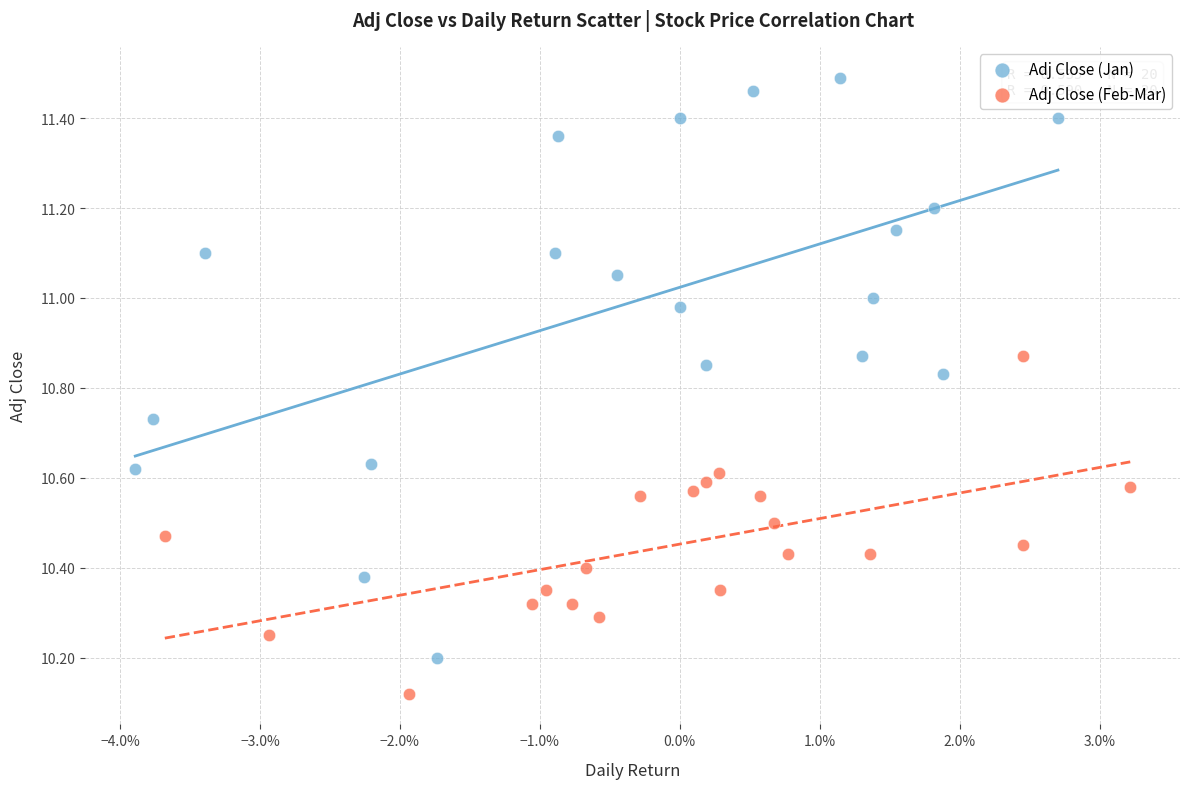

Which series contains the lowest Y value?

Adj Close (Feb-Mar)